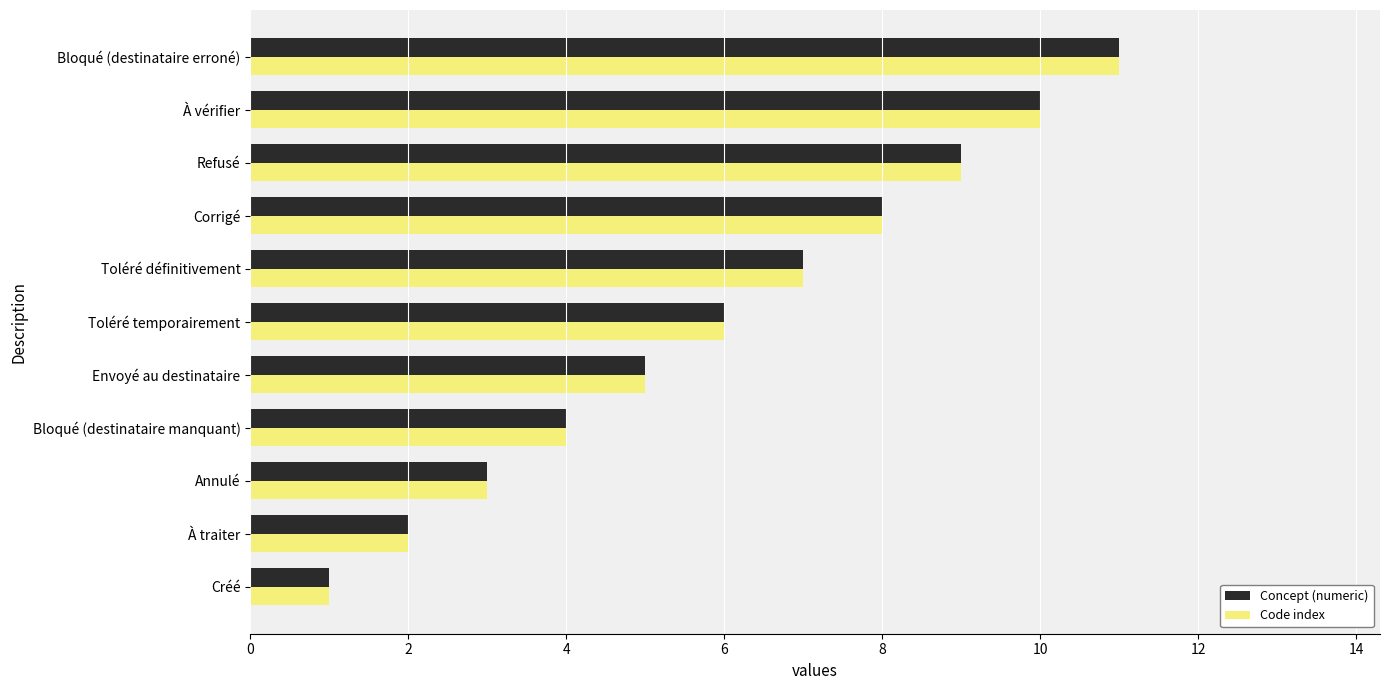

How many data points in Code index are less than 6?

5